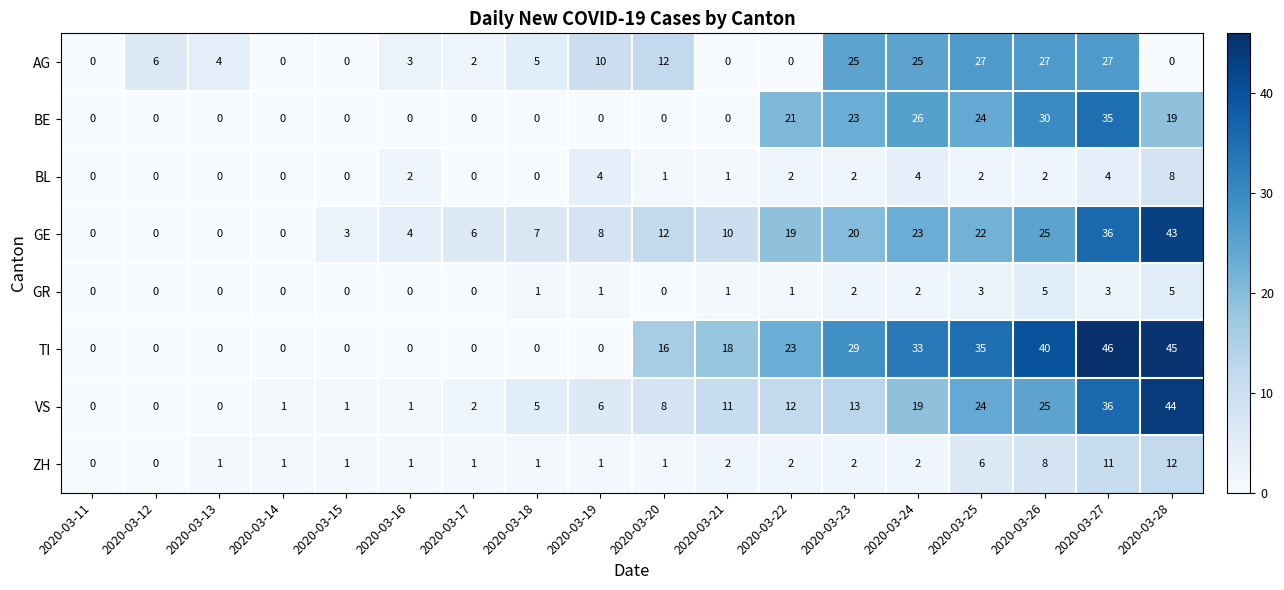

Which category has the highest value across all series?

2020-03-27